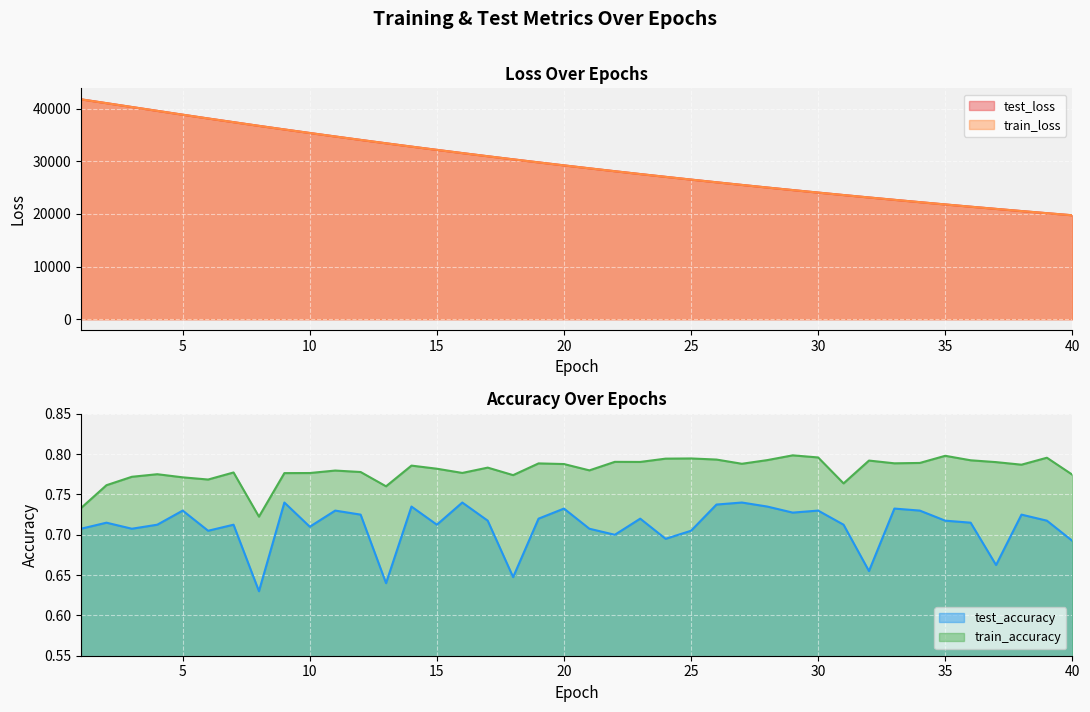

True or false: test_accuracy and train_loss intersect in this chart.

False